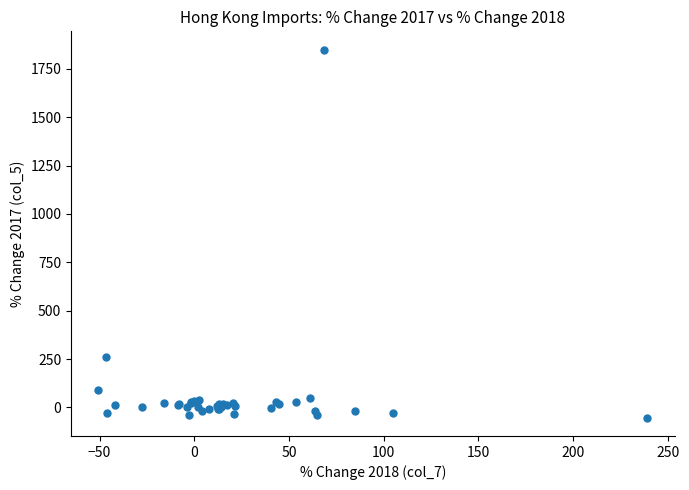

What Y value in the scatter plot is closest to 898?

261.7